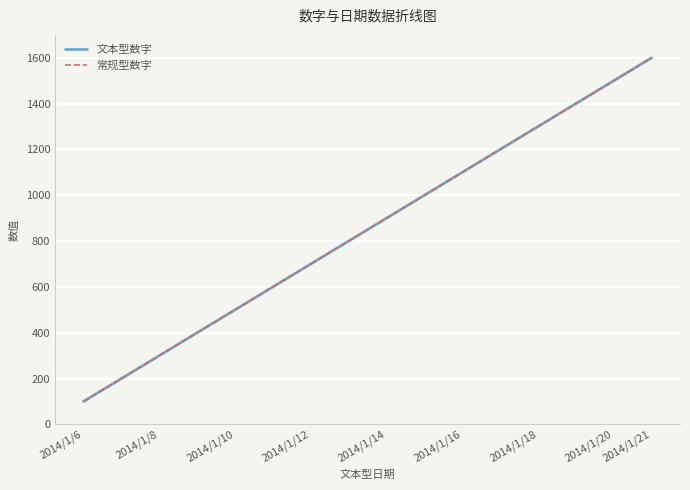

True or false: 常规型数字 and 文本型数字 intersect in this chart.

False